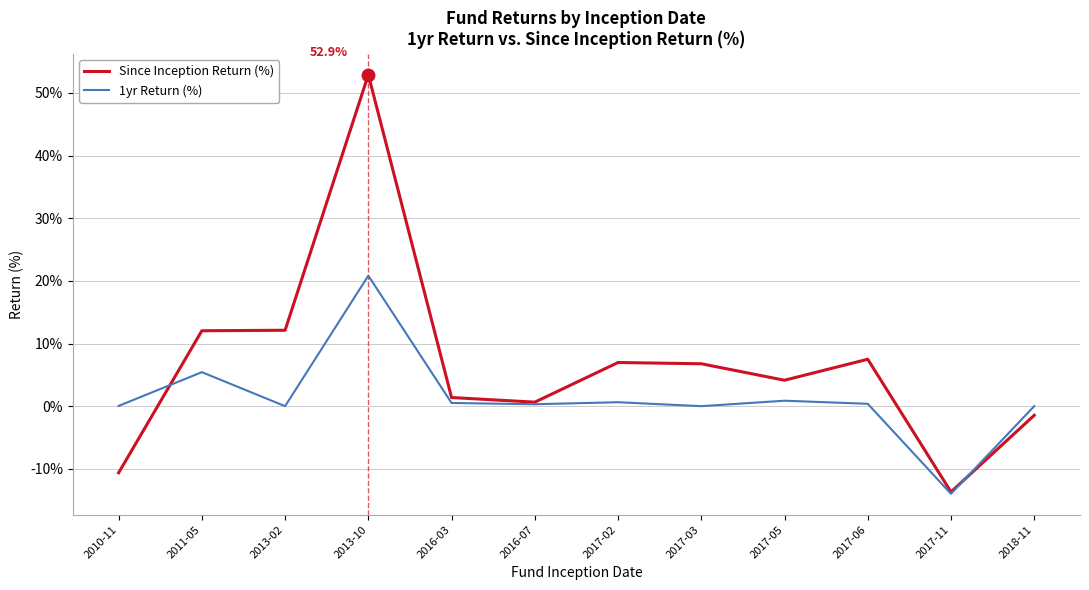

At which label does Since Inception Return (%) reach its minimum?

2017-11